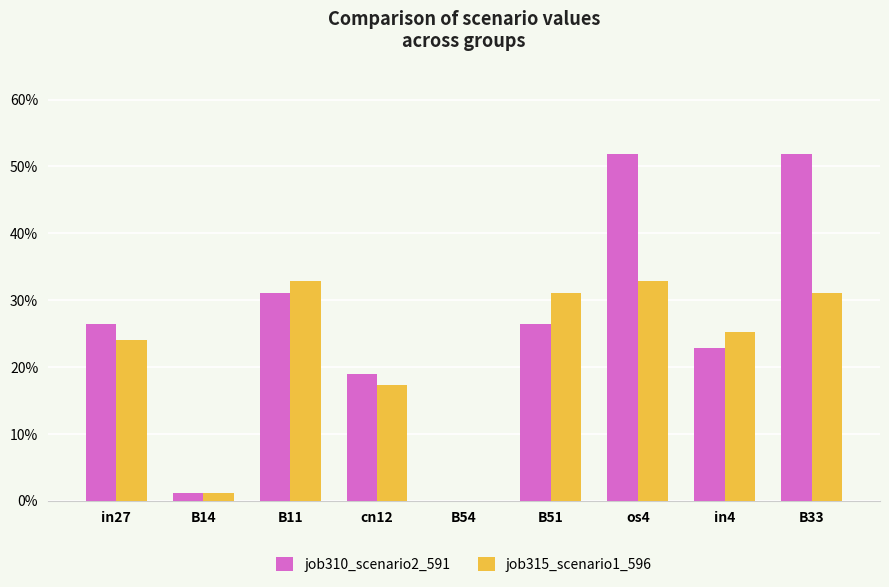

Which series has the largest total across all categories?

job310_scenario2_591